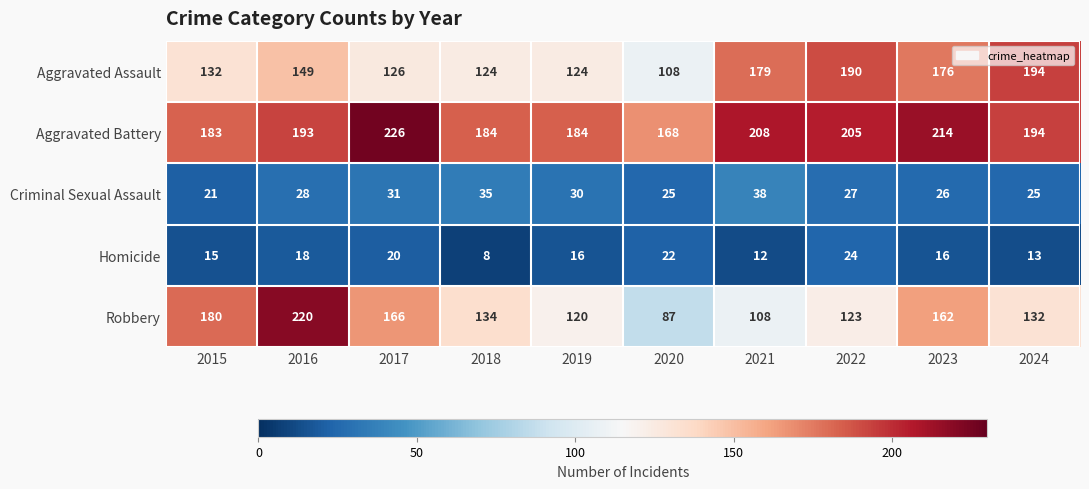

Where is Aggravated Assault nearest to the value 151?

2016